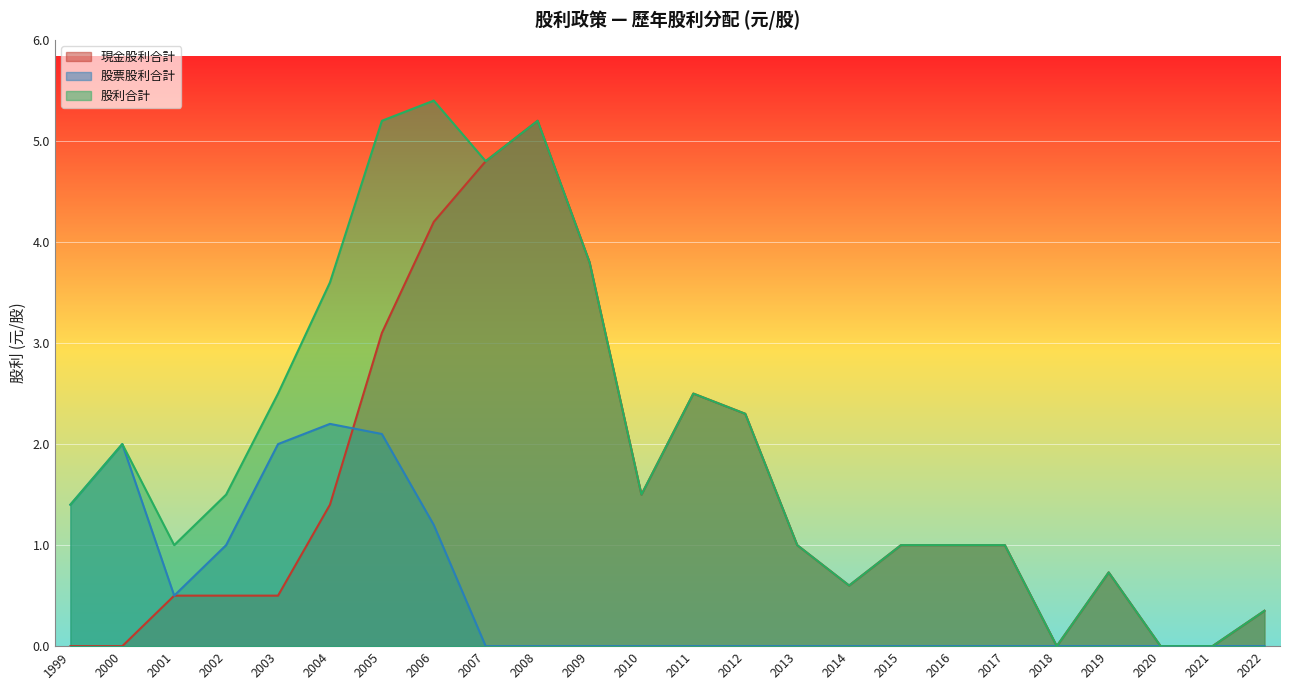

List the labels in order of 股利合計 value, smallest first.

2021, 2020, 2018, 2022, 2014, 2019, 2017, 2016, 2015, 2013, 2001, 1999, 2010, 2002, 2000, 2012, 2011, 2003, 2004, 2009, 2007, 2008, 2005, 2006